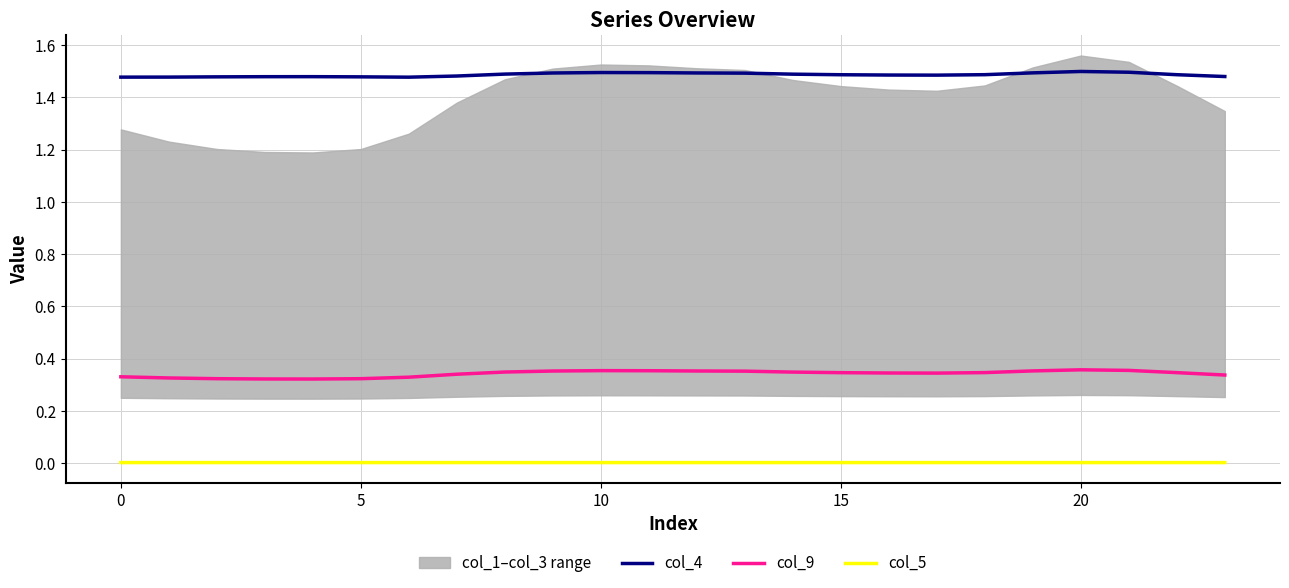

True or false: col_9 and col_4 cross at least once.

False